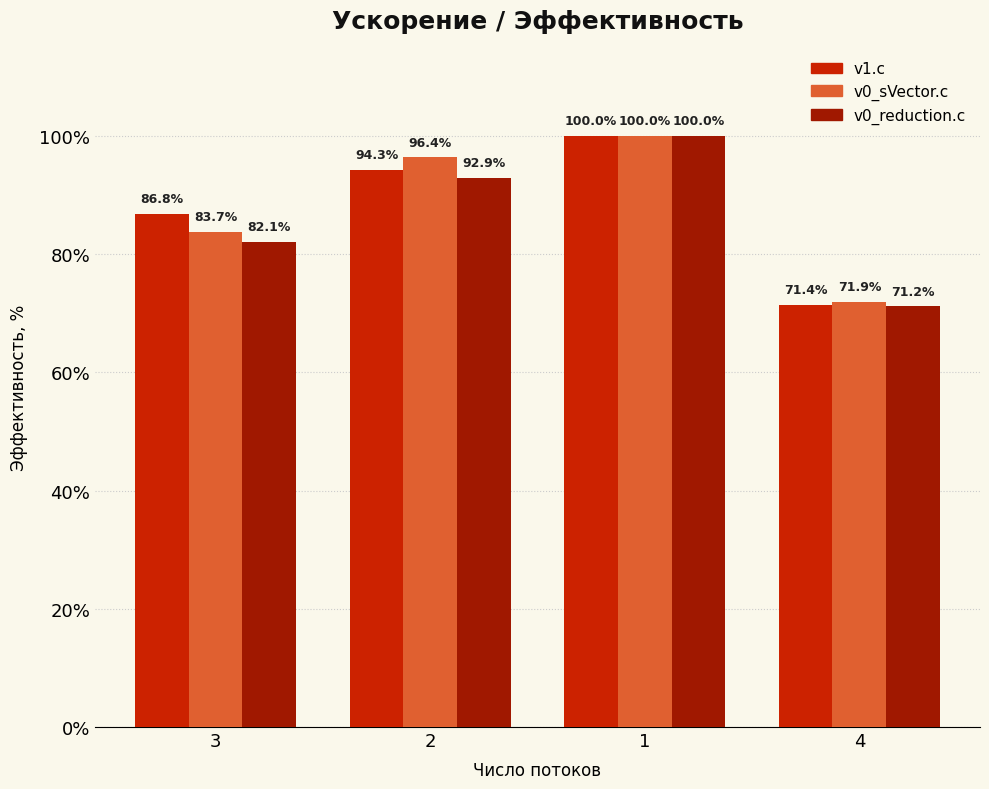

Is the value of v1.c at 4 greater than the value of v0_reduction.c at 1?

No